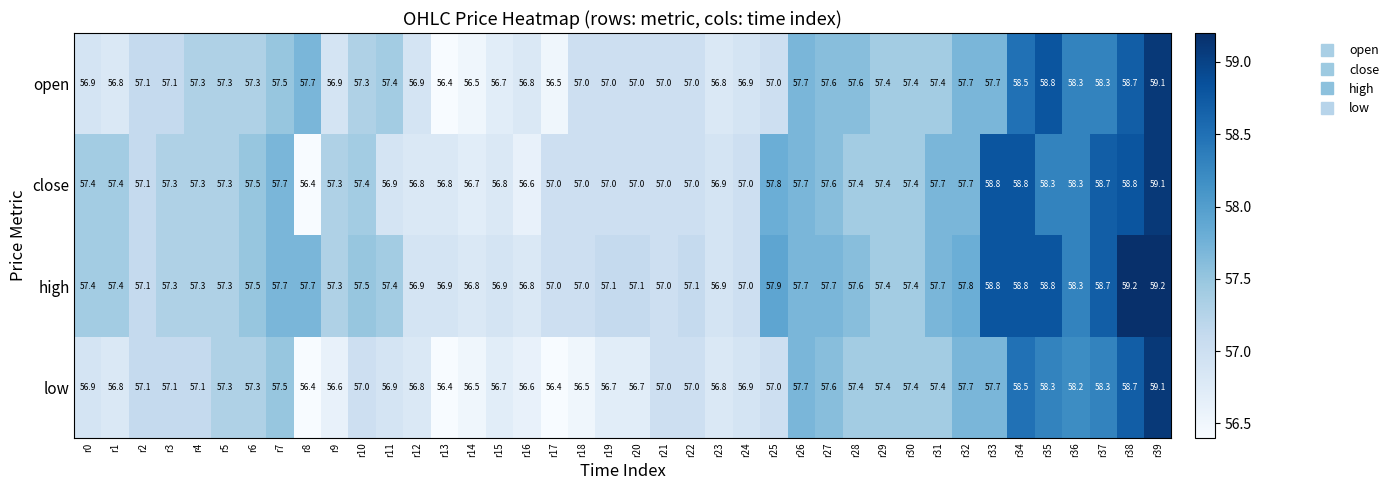

What is the spread (max minus min) of values at r27?

0.1